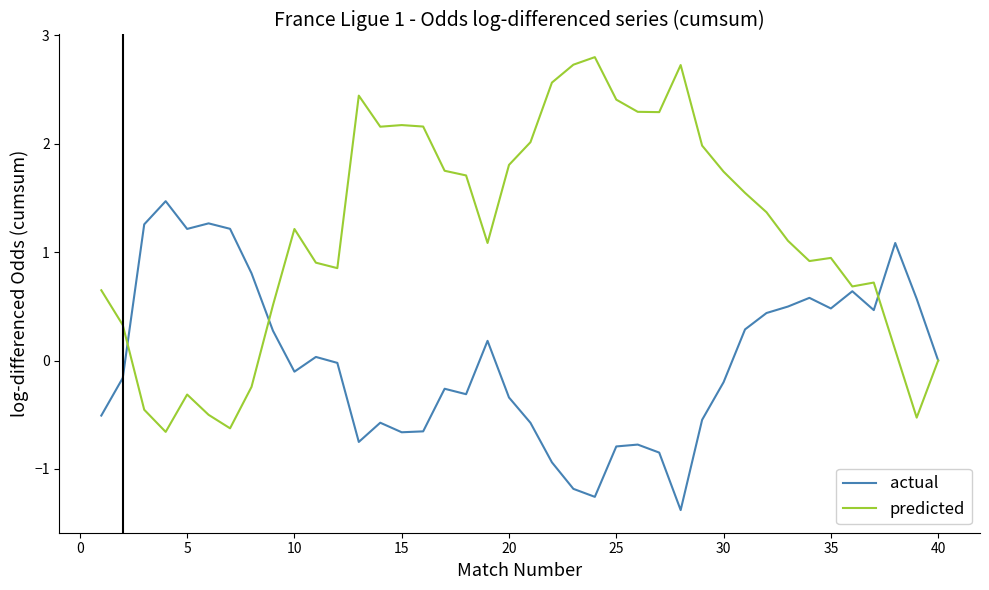

Rank the series by their average value, from highest to lowest.

predicted, actual